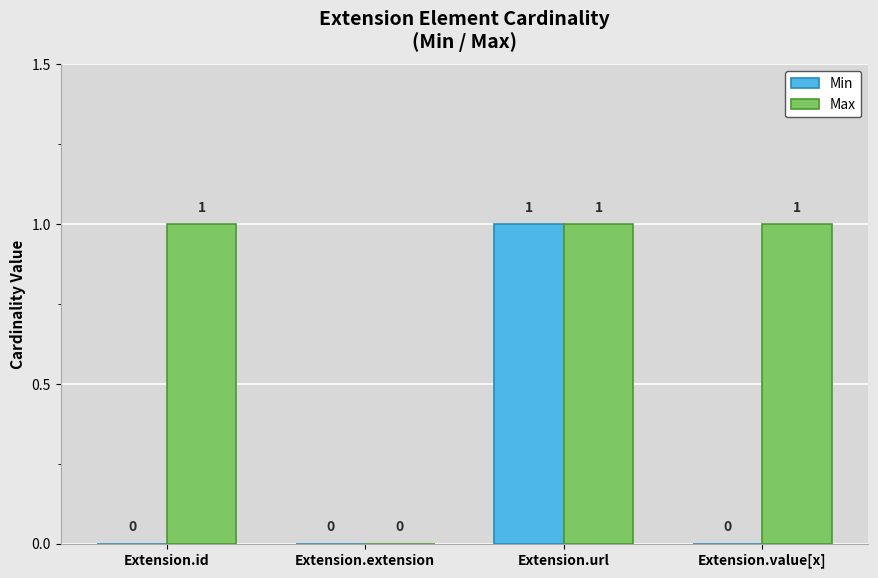

At which label does Min reach its peak?

Extension.url